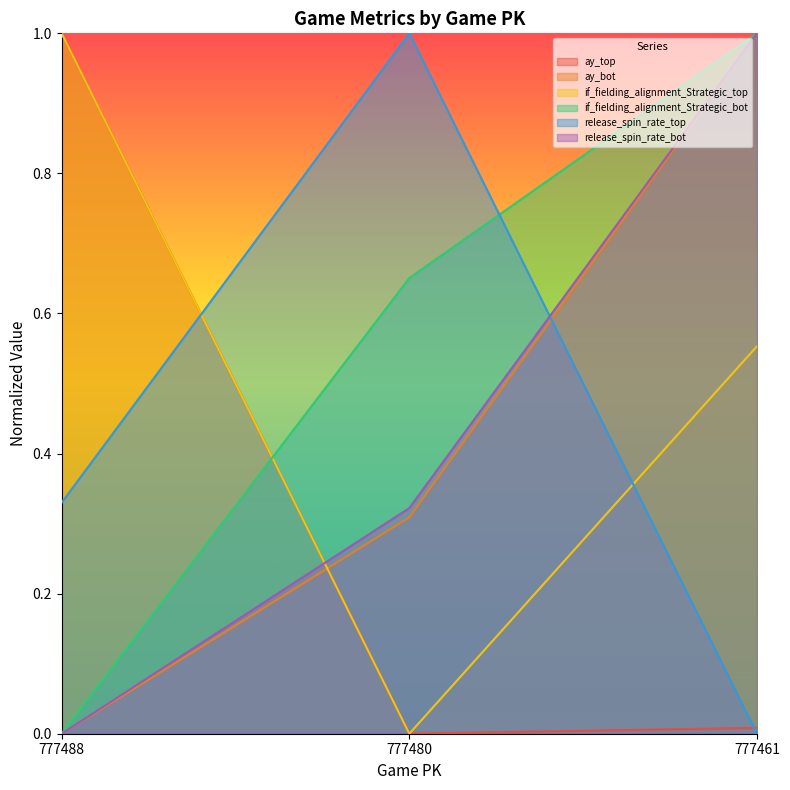

Rank the series at 777488 from lowest to highest value.

ay_bot, if_fielding_alignment_Strategic_bot, release_spin_rate_bot, release_spin_rate_top, ay_top, if_fielding_alignment_Strategic_top